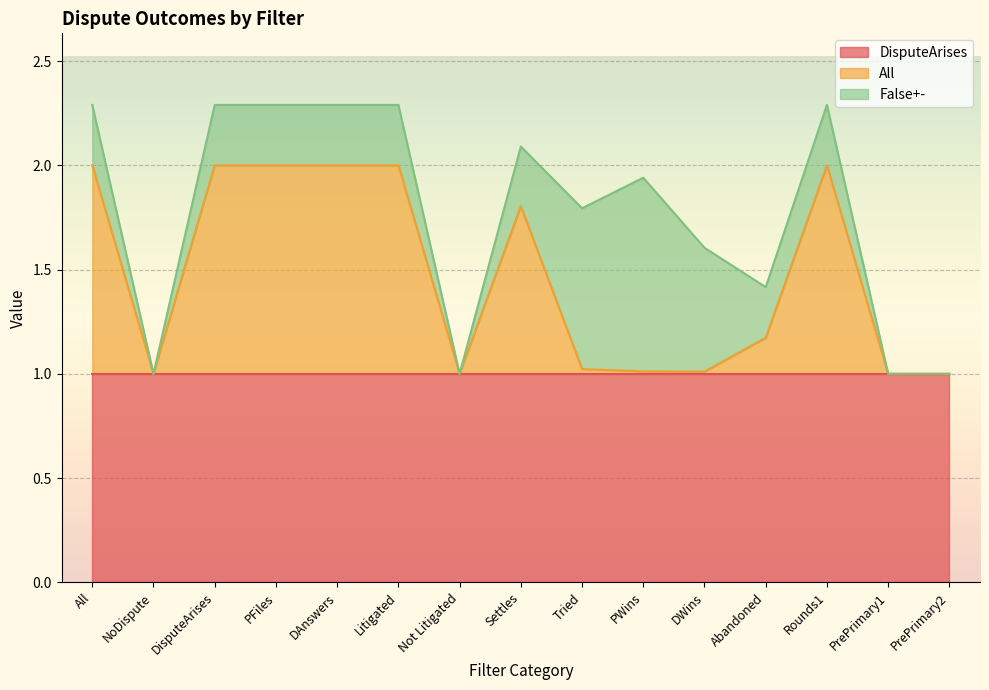

Which series ends up on top after the final intersection of False+- and All?

All